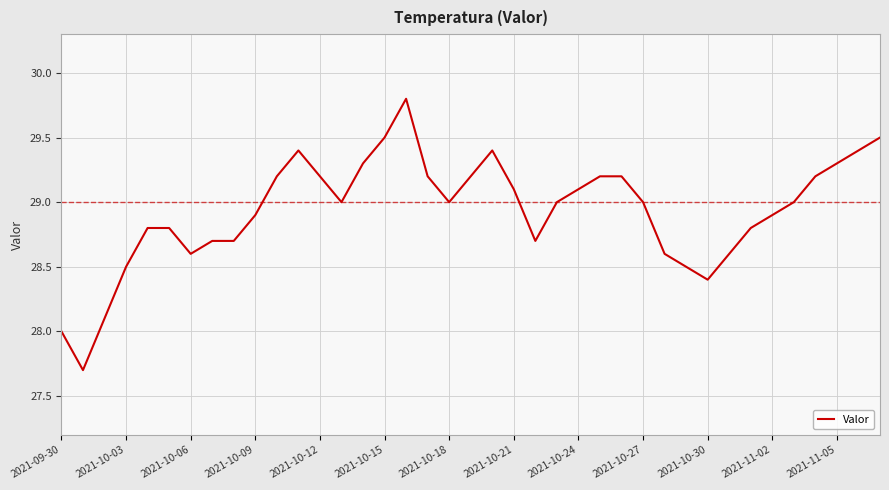

What is the difference between the maximum and second lowest values?

1.8